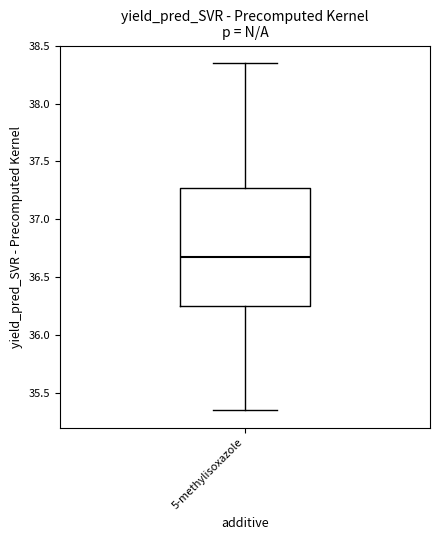

Transcribe this box plot: give where the median line is, the range the box spans, and where the two whiskers end, as read against the y-axis. The values are not printed on the chart, so give them approximately, as read against the axis.

median 36.65, box 36.25 to 37.25, whiskers 35.35 to 38.35